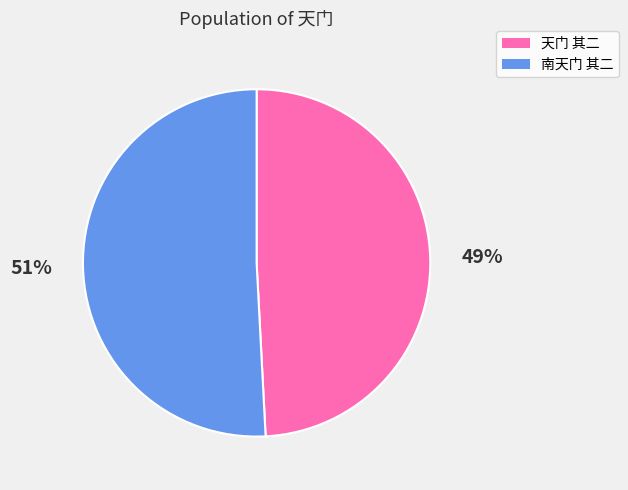

Between 天门 其二 and 南天门 其二, which is larger?

南天门 其二